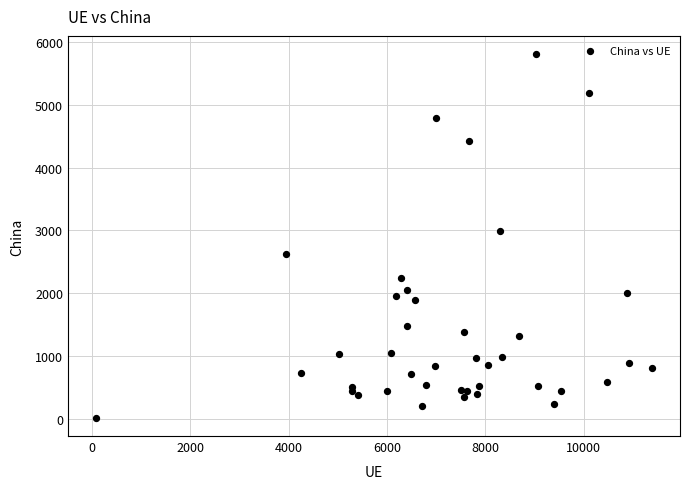

What Y value in the scatter plot is closest to 2912?

2986